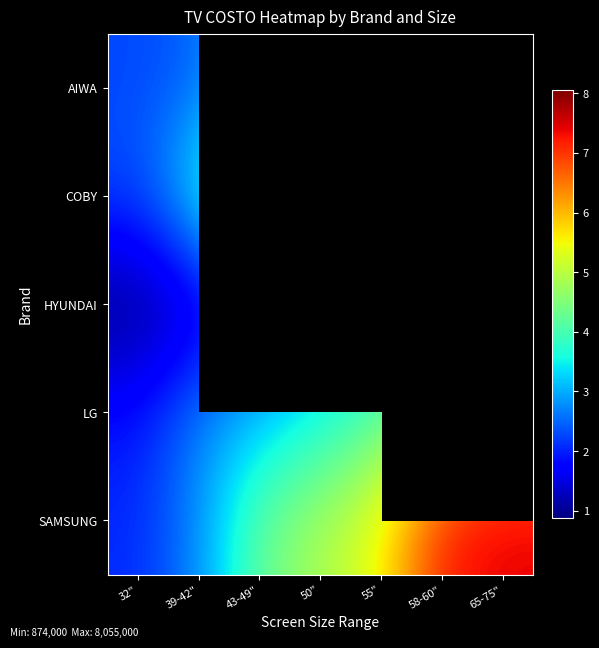

What is the minimum value shown in the chart?

874000.0